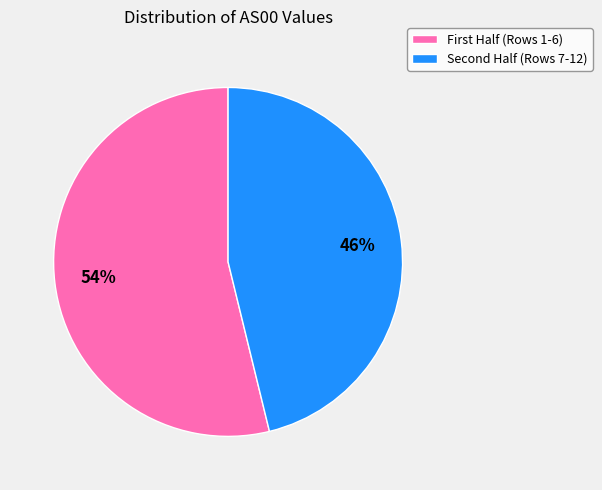

Rank the categories by value from lowest to highest.

Second Half (Rows 7-12), First Half (Rows 1-6)